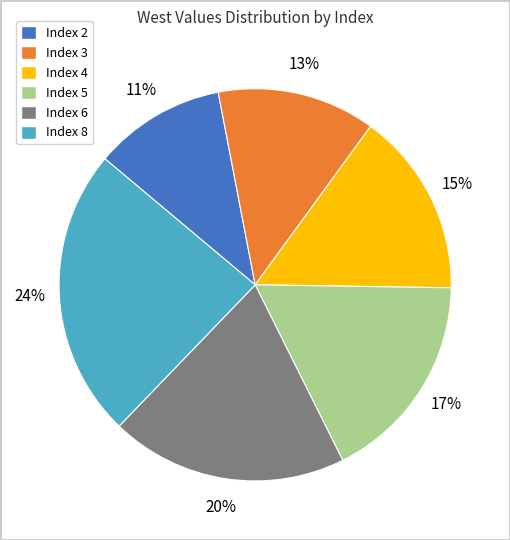

Does Index 8 represent more than half of the total?

No